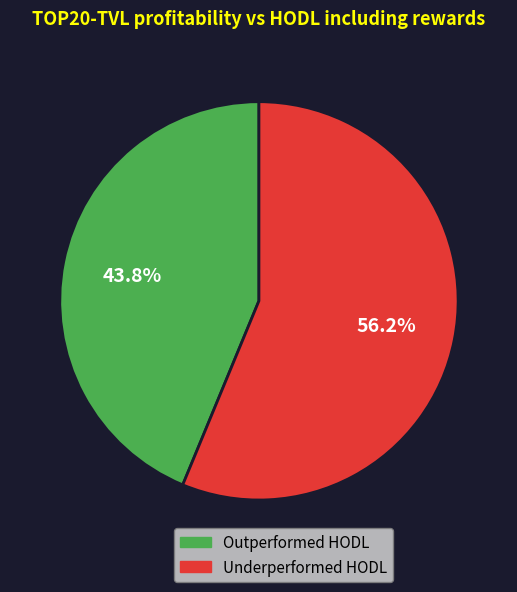

How many segments does this pie chart have?

2